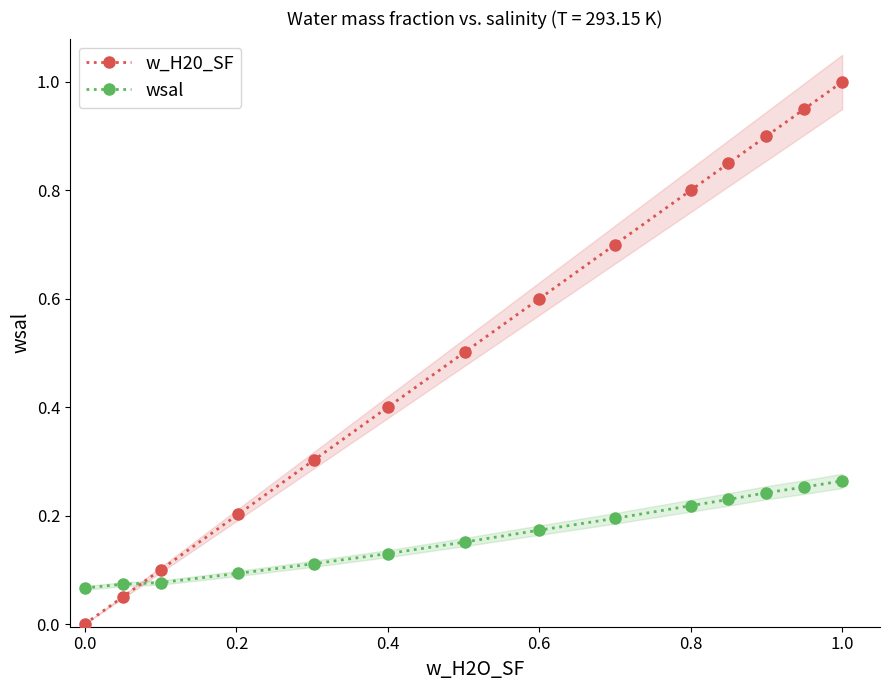

How many times do w_H20_SF and wsal cross each other?

1